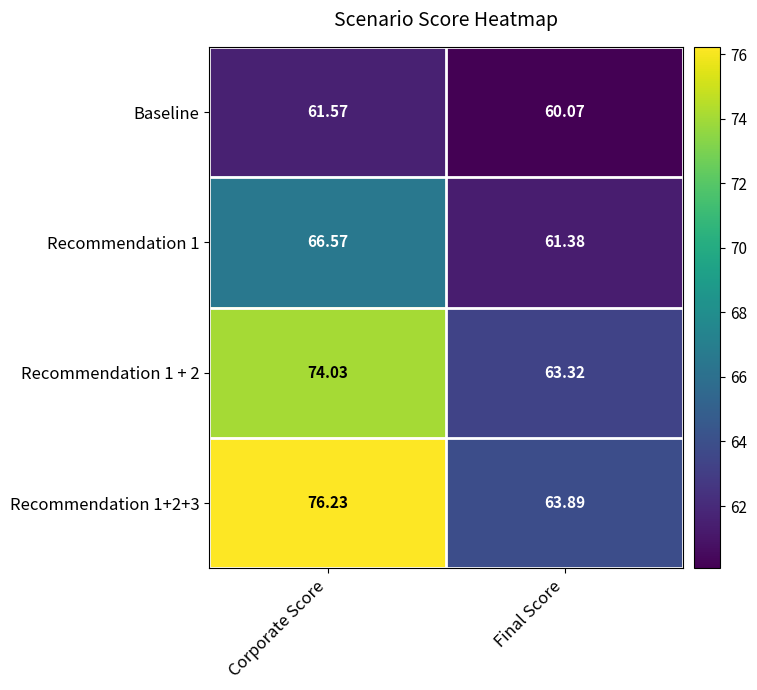

At which label does Recommendation 1 first exceed 66?

Corporate Score